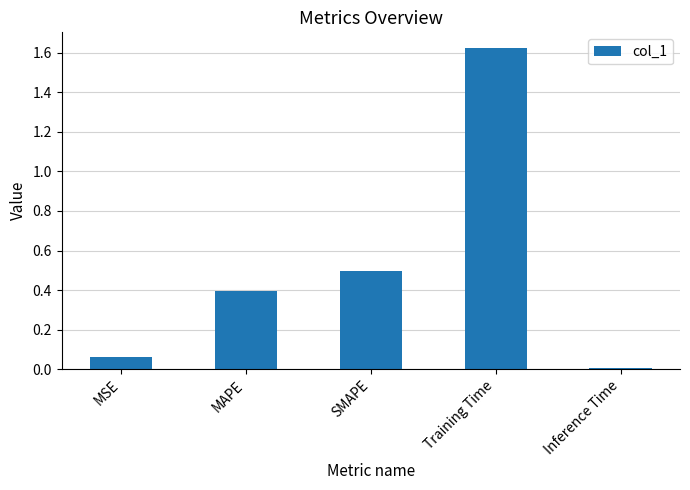

What is the label of the 2nd bar from the left?

MAPE